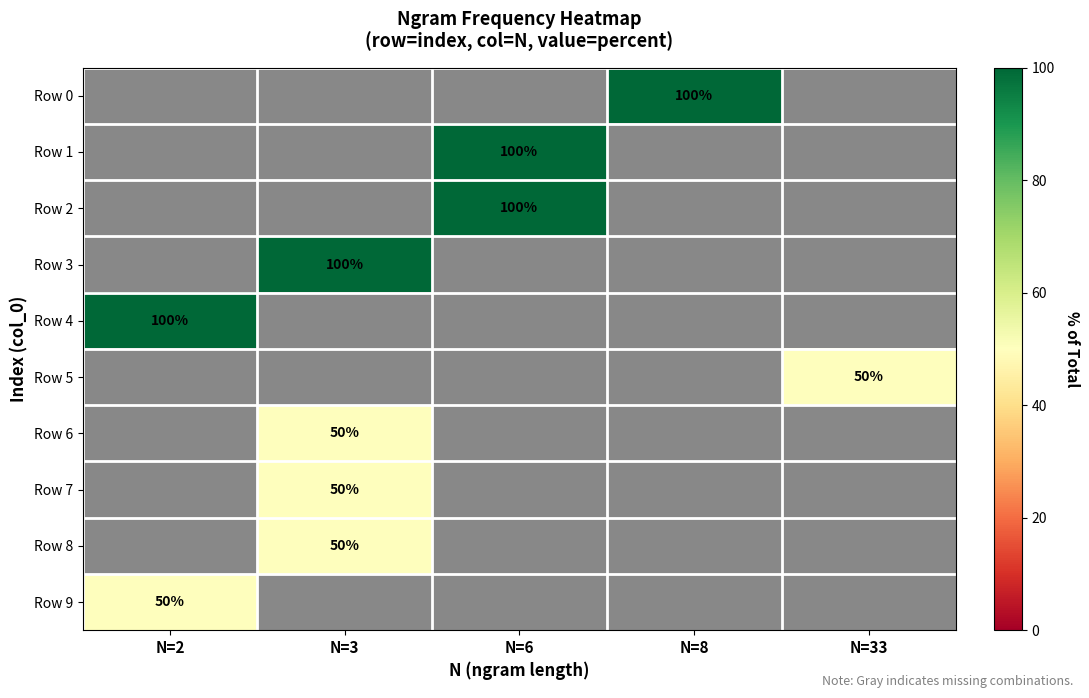

Is the value of Row 6 at N=3 greater than the value of Row 4 at N=2?

No